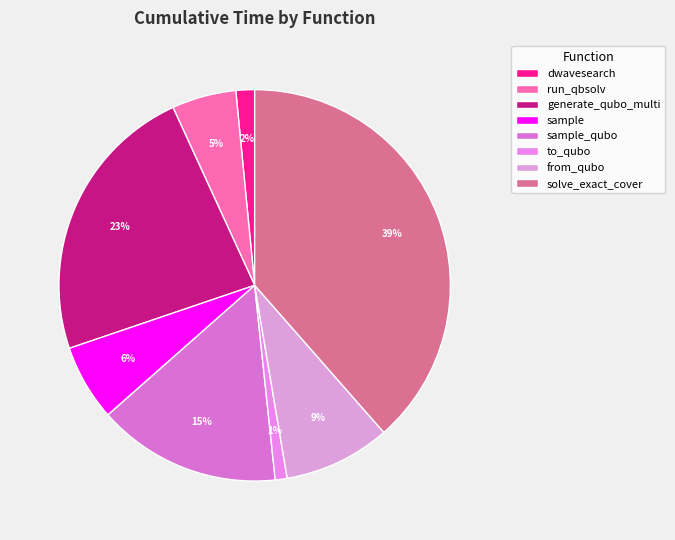

To the nearest percent, what is the combined percentage of sample and solve_exact_cover?

45%